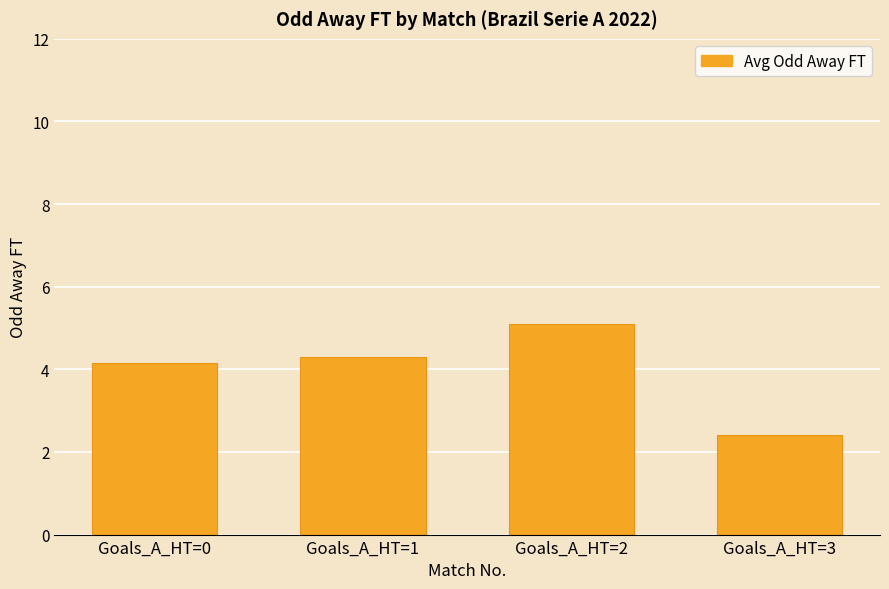

At which category does the chart reach its peak across all series?

Goals_A_HT=2